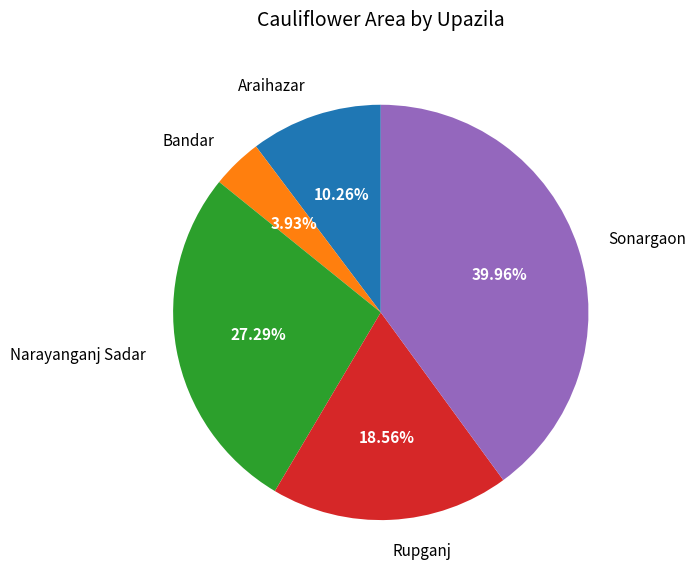

To the nearest percent, what portion does Bandar represent?

4%